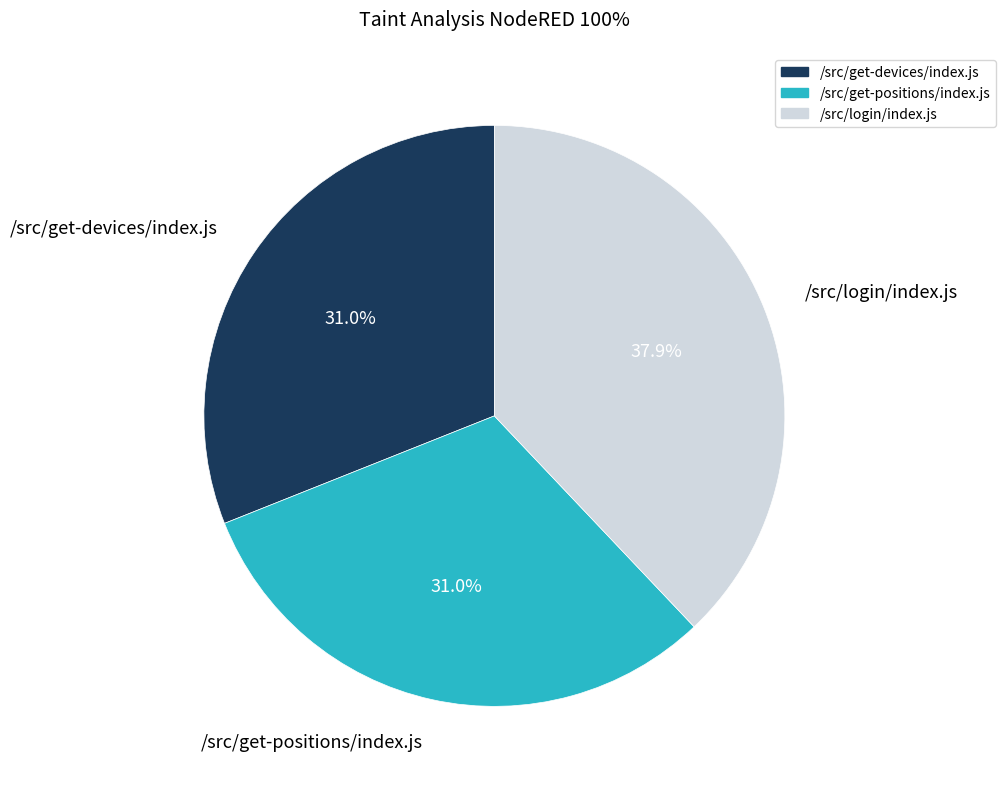

True or false: /src/login/index.js accounts for 31% of the total.

False